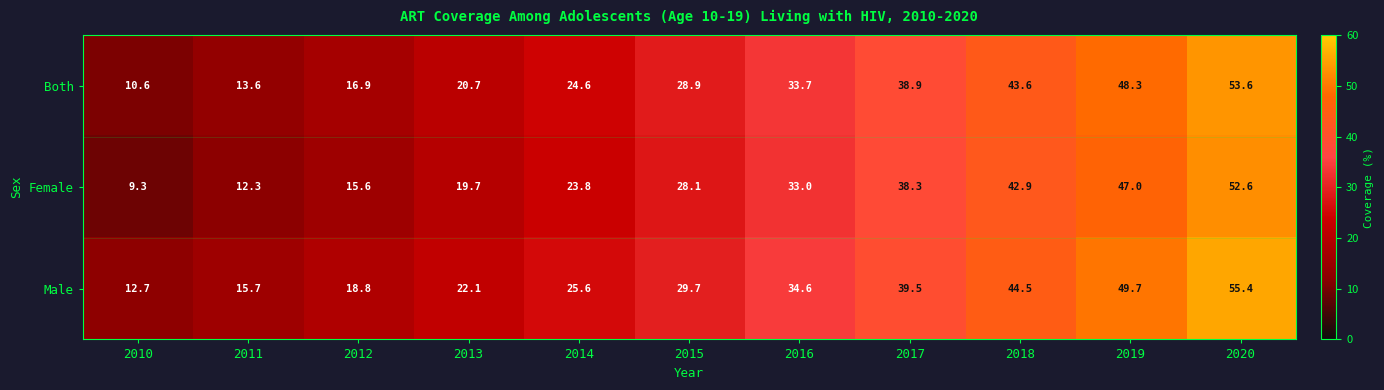

What is the average value of the Female series?

29.3